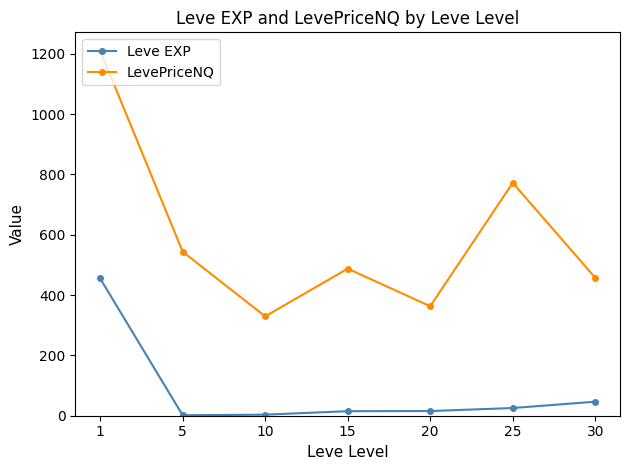

Which series changed the most between 1 and 5?

LevePriceNQ